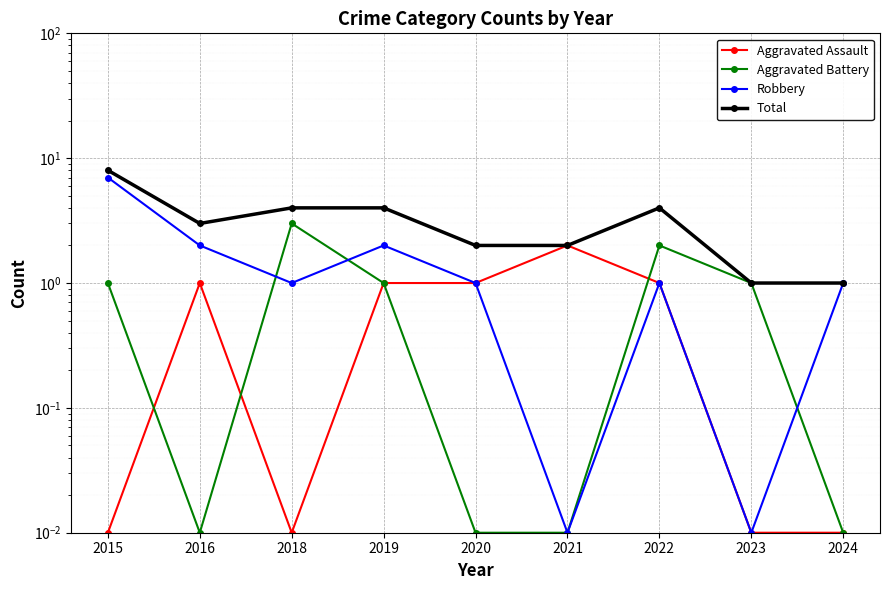

At which label is Robbery closest to 3?

2016